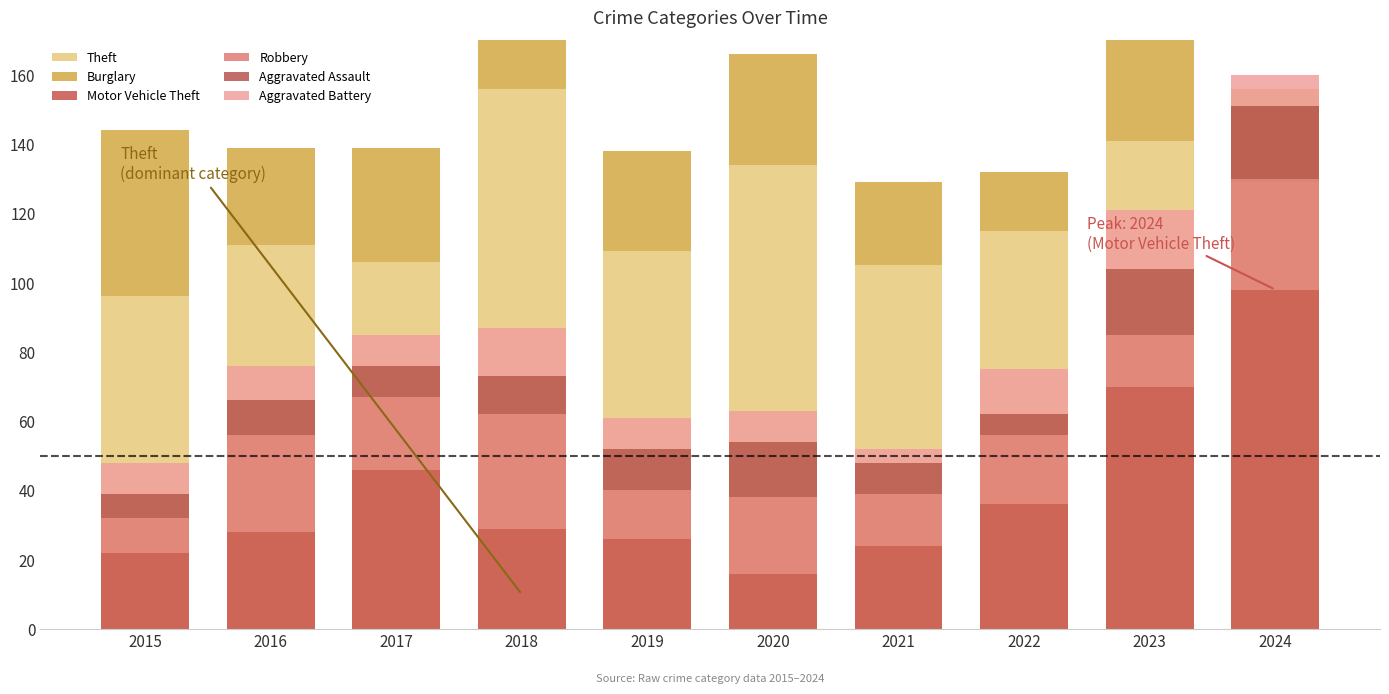

What is the value of the Motor Vehicle Theft bar at the 8th from the left?

36